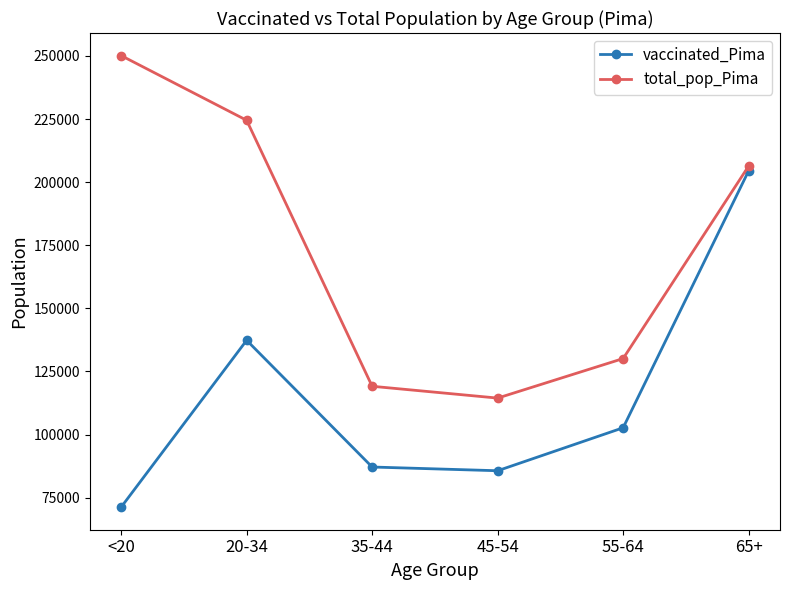

Which series changed the most between 35-44 and 55-64?

vaccinated_Pima